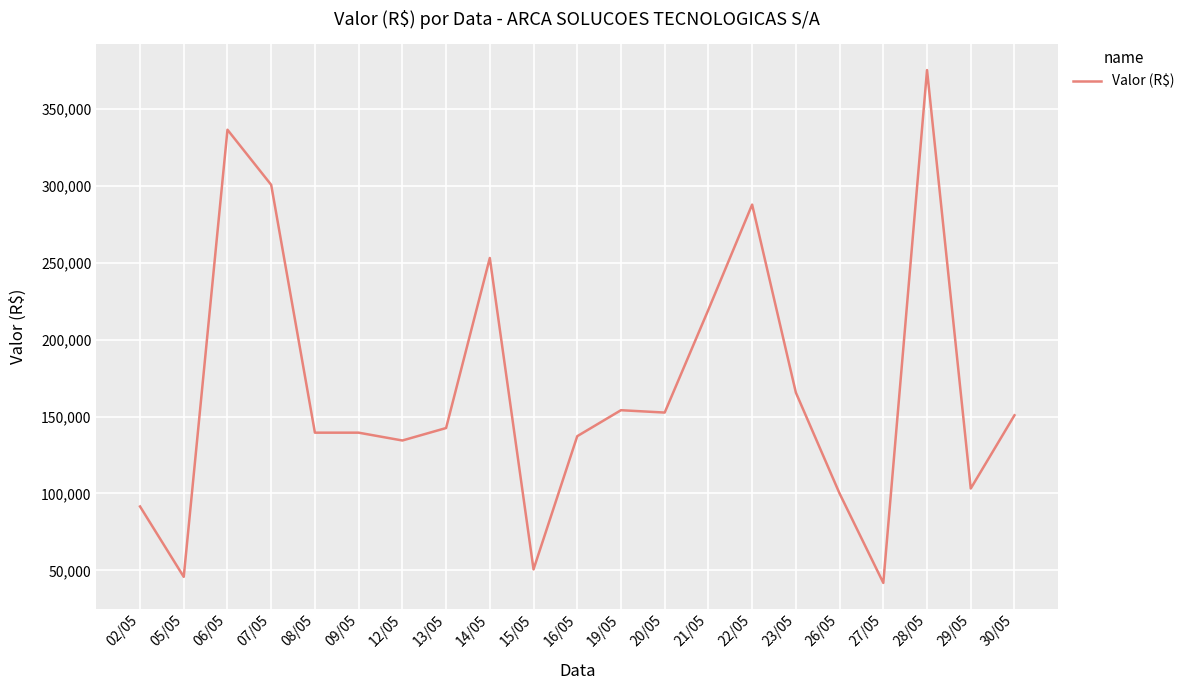

Which category has the lowest value across all series?

27/05